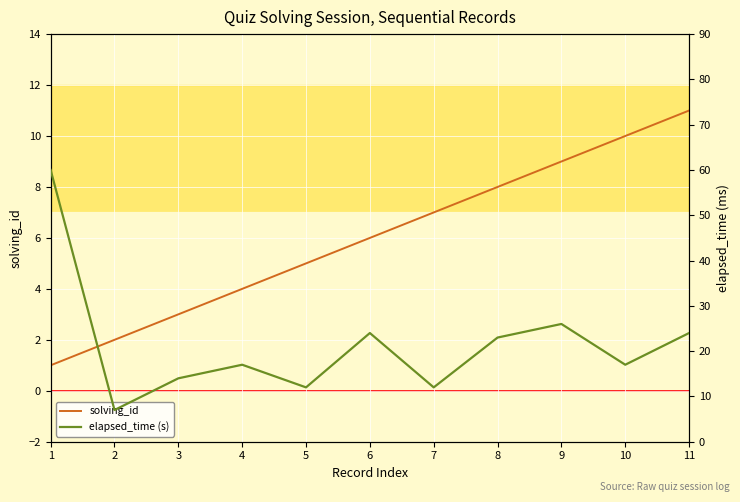

Rank the series by their maximum value, from lowest to highest.

solving_id, elapsed_time (s)